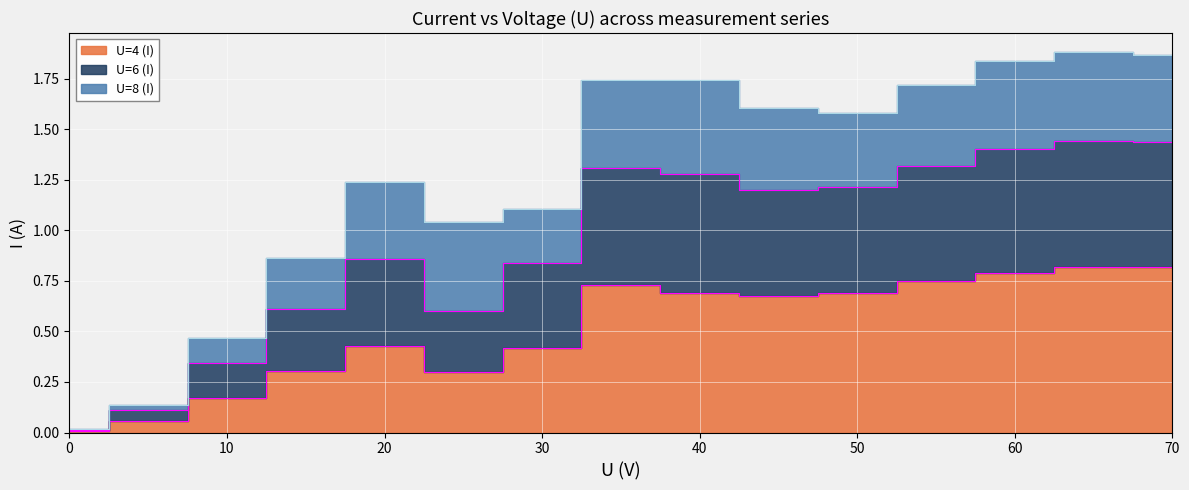

What is the average value of the U=4 (I) series?

0.5